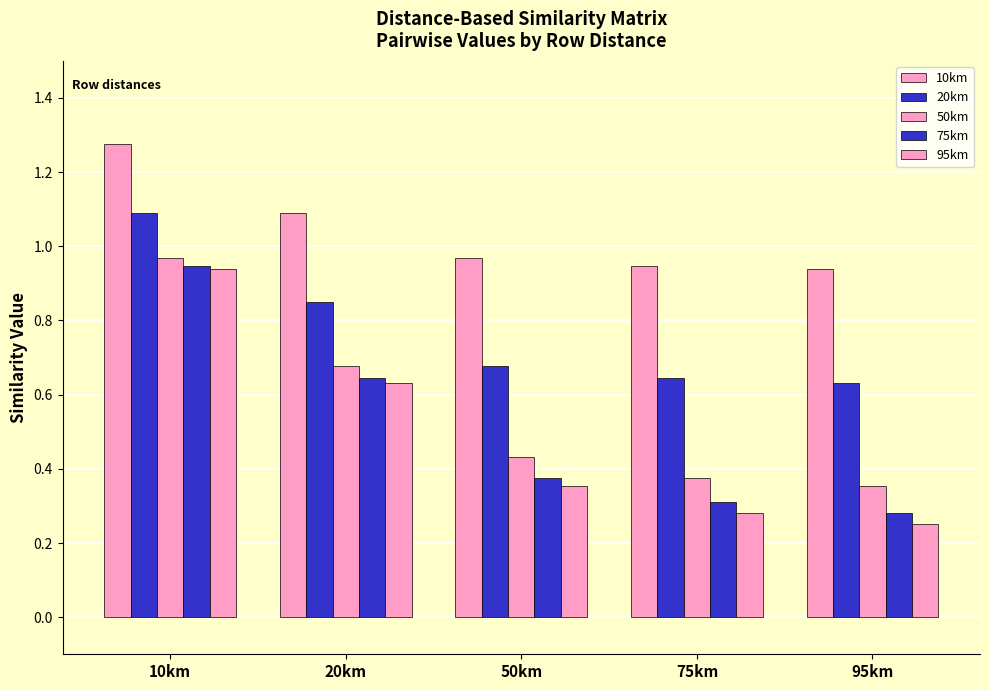

Reading left to right, extract all data points from this chart.

10km: 1.3	1.1	1.0	0.9	0.9
20km: 1.1	0.9	0.7	0.6	0.6
50km: 1.0	0.7	0.4	0.4	0.4
75km: 0.9	0.6	0.4	0.3	0.3
95km: 0.9	0.6	0.4	0.3	0.3